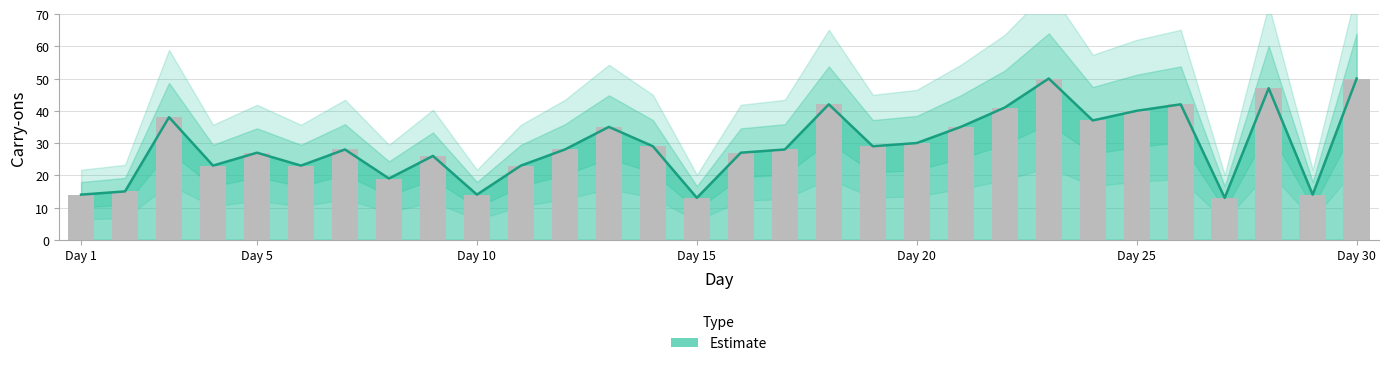

What is the average value?

29